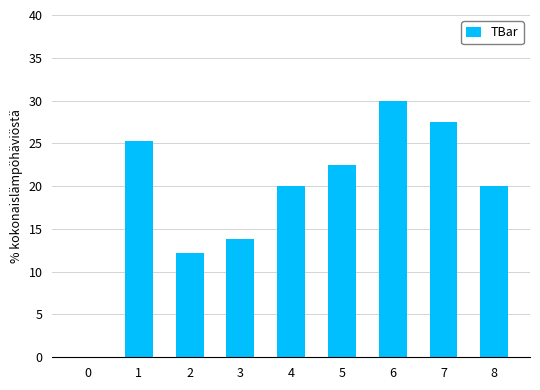

The value at 7 is 7.7. True or false?

False